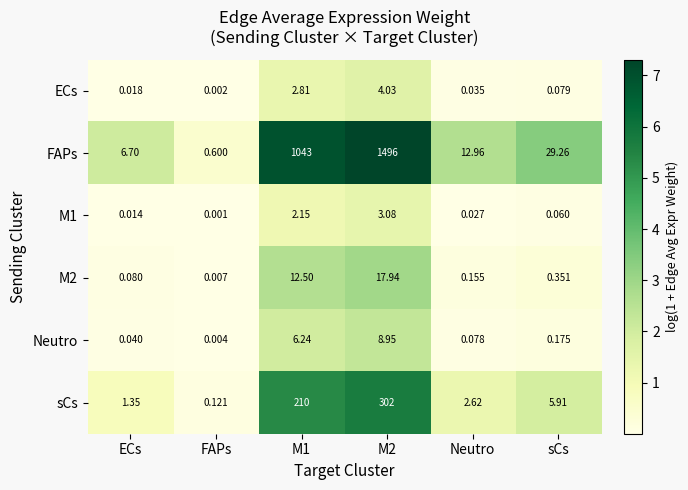

Which label corresponds to the smallest value in the chart?

FAPs